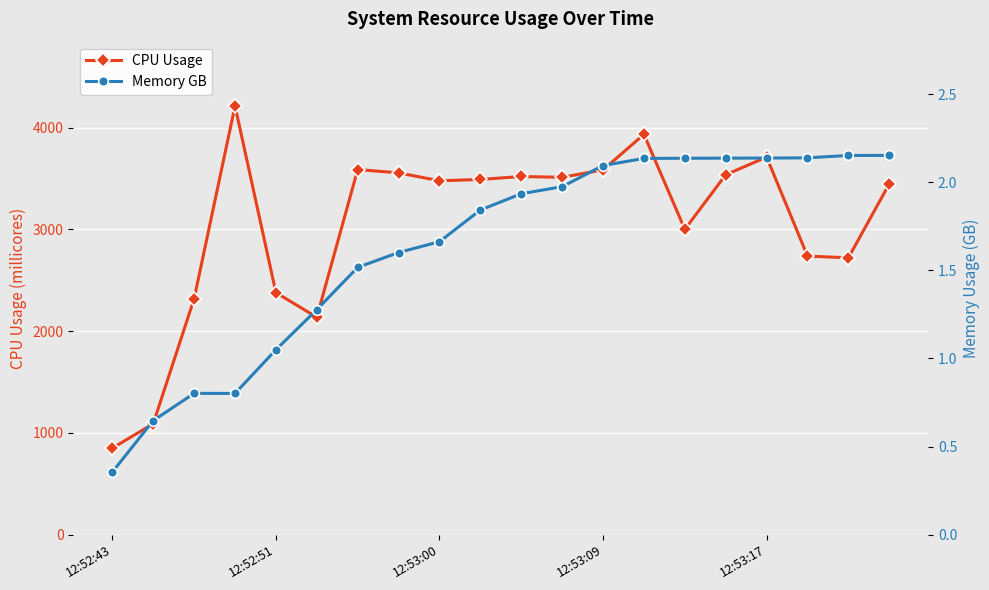

What position from the left is 11?

12